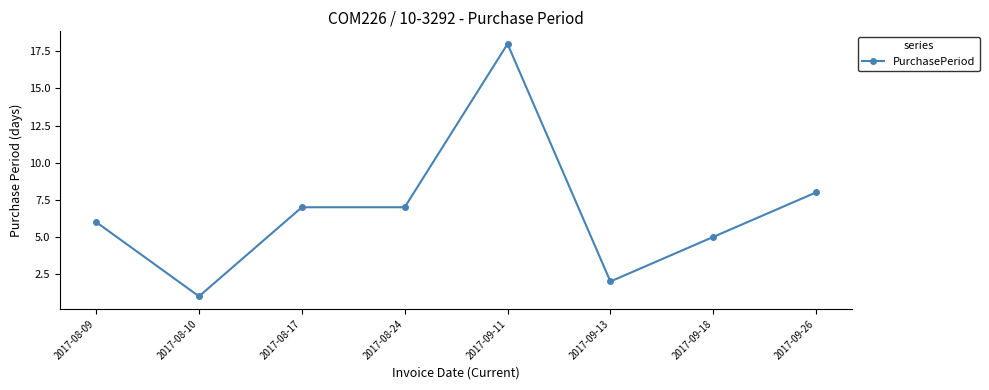

Which label corresponds to the largest value in the chart?

2017-09-11